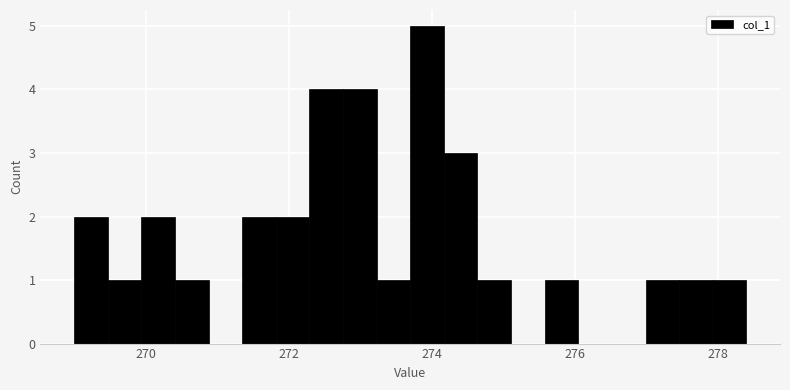

Read against the x-axis, roughly where is the centre of the tallest bar?

274.0